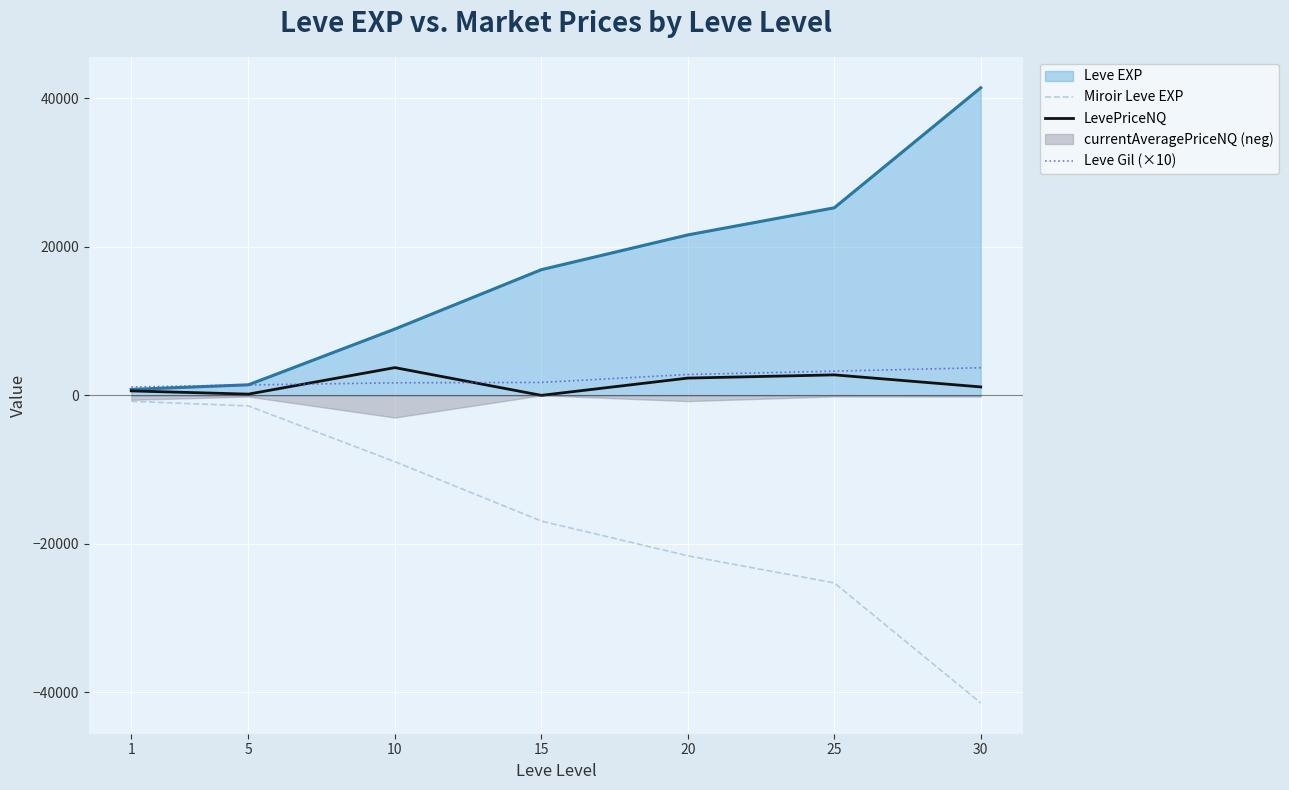

Which series has the largest range (max minus min)?

Miroir Leve EXP